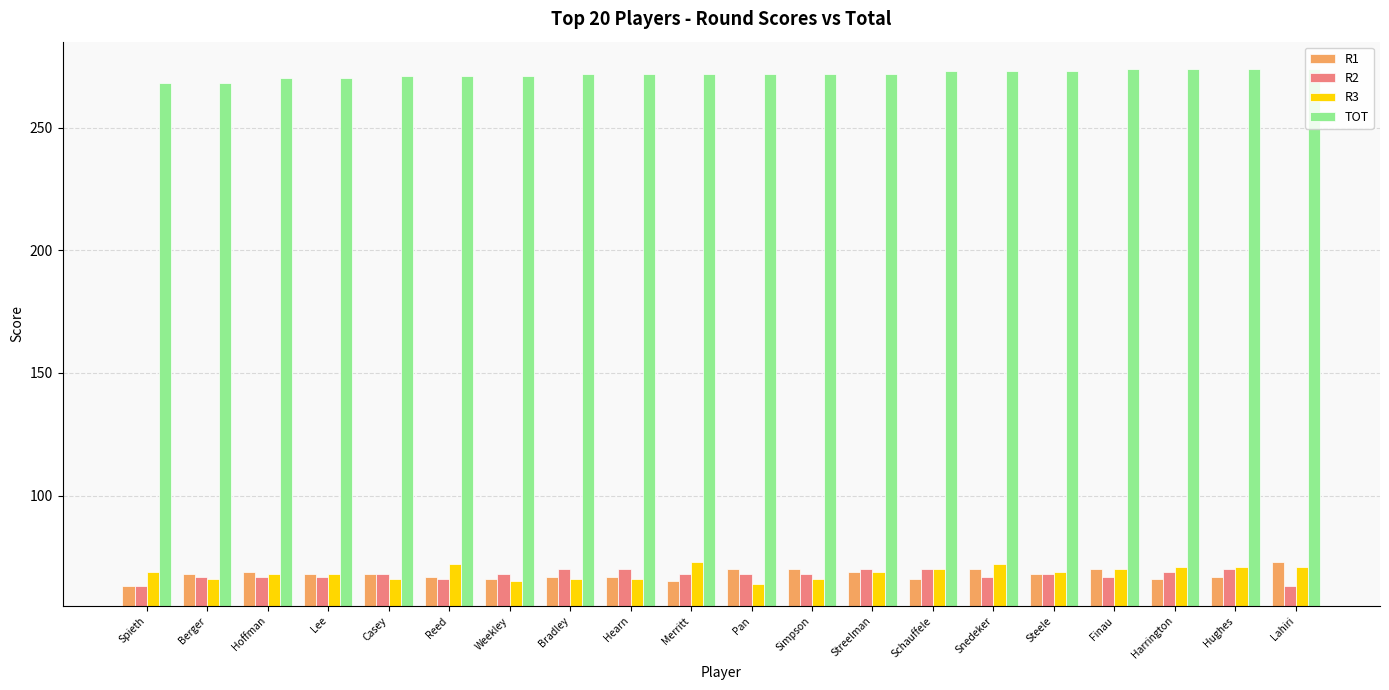

What is the smallest value displayed?

63